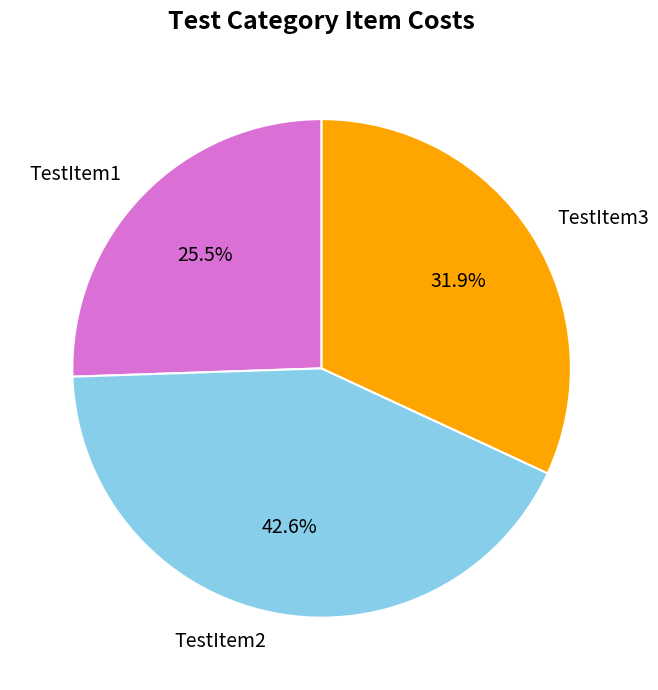

To the nearest percent, what is the difference between the TestItem3 and TestItem1 slice percentages?

6%